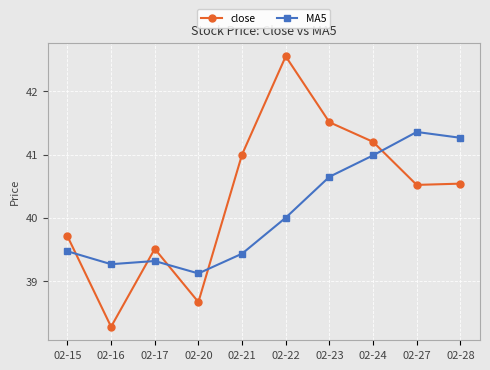

At which label does MA5 first exceed 40?

02-22